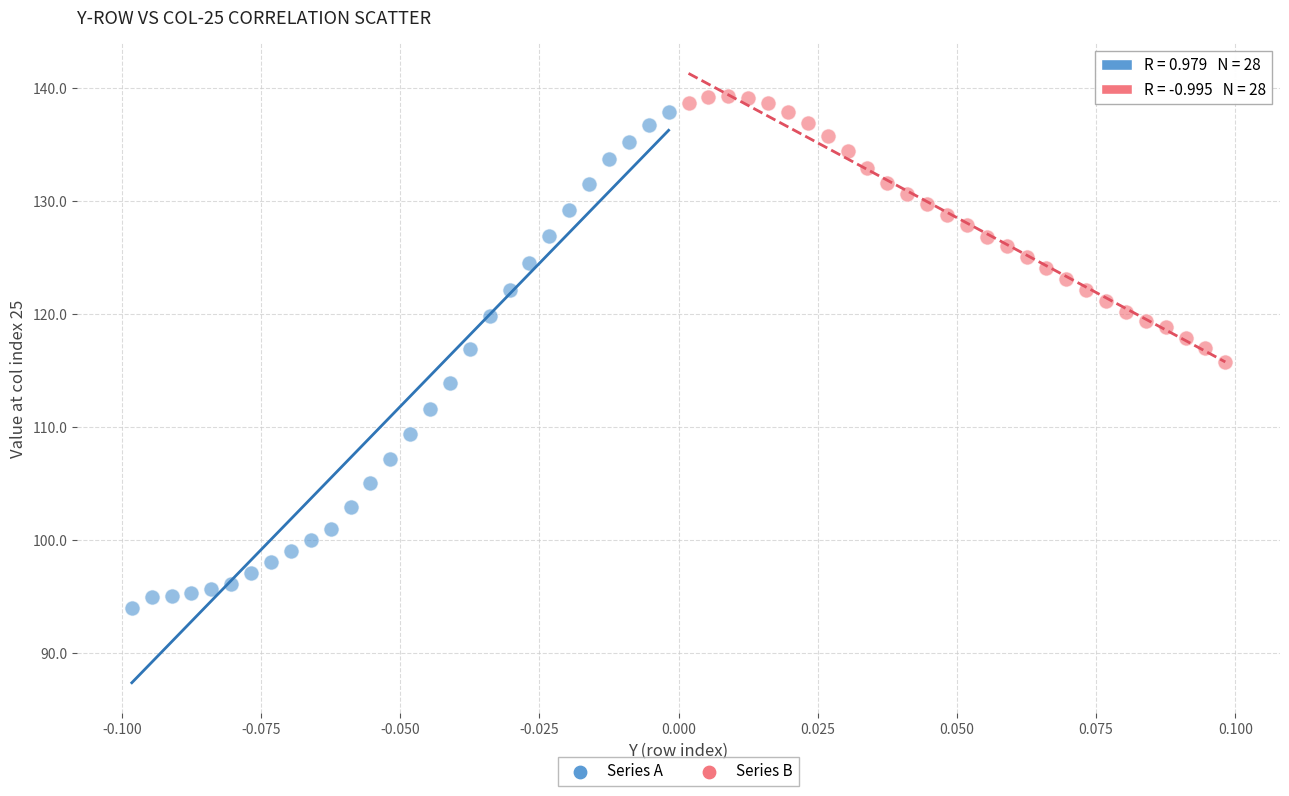

Which series has the widest spread of Y values?

Series A